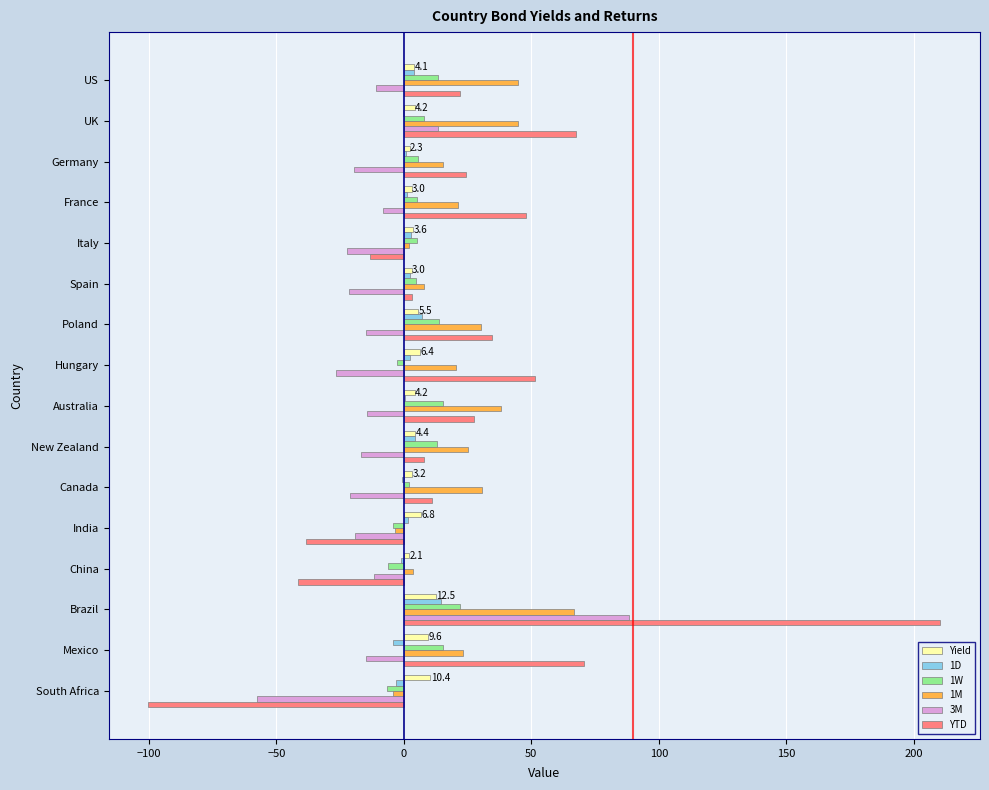

The 1W series shows 7.7 at UK. True or false?

True